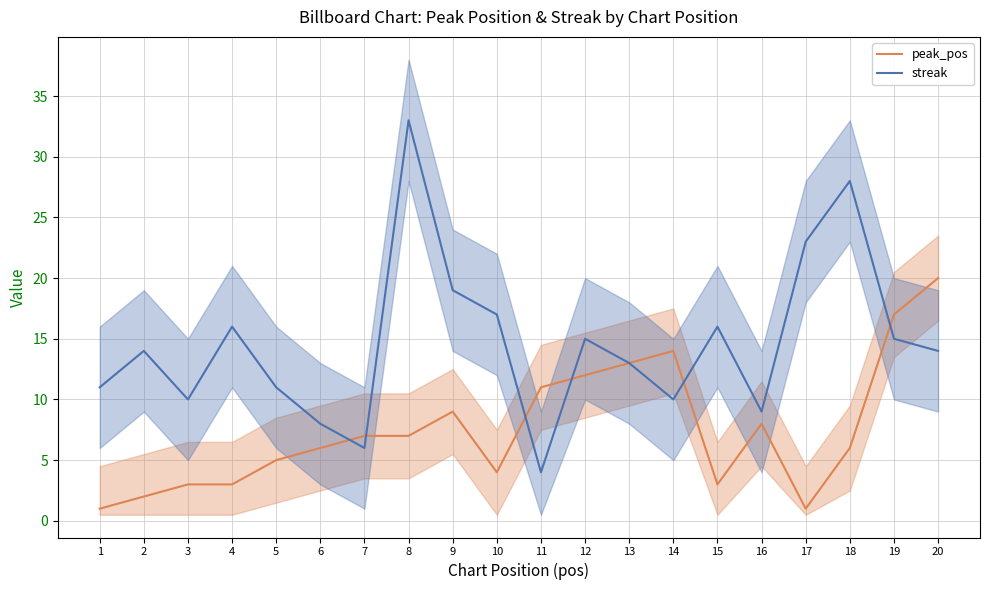

Reading left to right, list all the values displayed in this chart.

peak_pos: 1=1	2=2	3=3	4=3	5=5	6=6	7=7	8=7	9=9	10=4	11=11	12=12	13=13	14=14	15=3	16=8	17=1	18=6	19=17	20=20
streak: 1=11	2=14	3=10	4=16	5=11	6=8	7=6	8=33	9=19	10=17	11=4	12=15	13=13	14=10	15=16	16=9	17=23	18=28	19=15	20=14